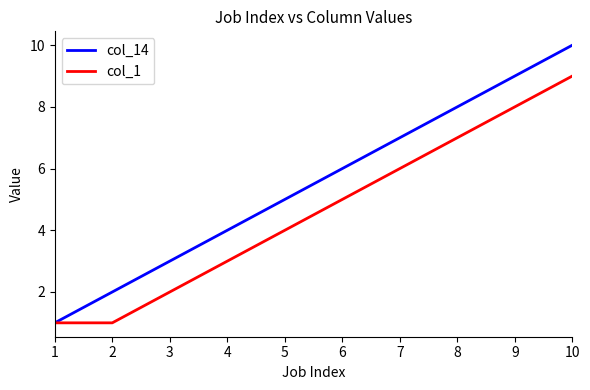

The col_1 series shows 3 at 10. True or false?

False